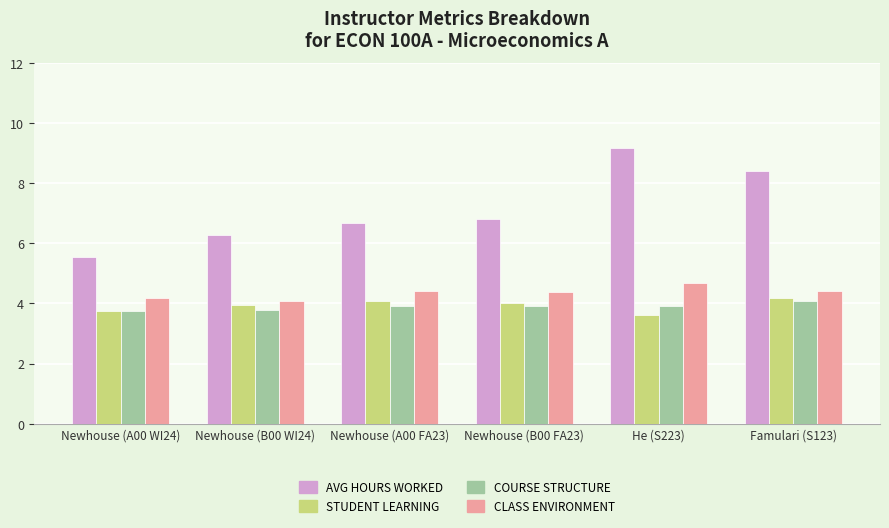

What is the difference between the maximum and second lowest values in the CLASS ENVIRONMENT series?

0.5